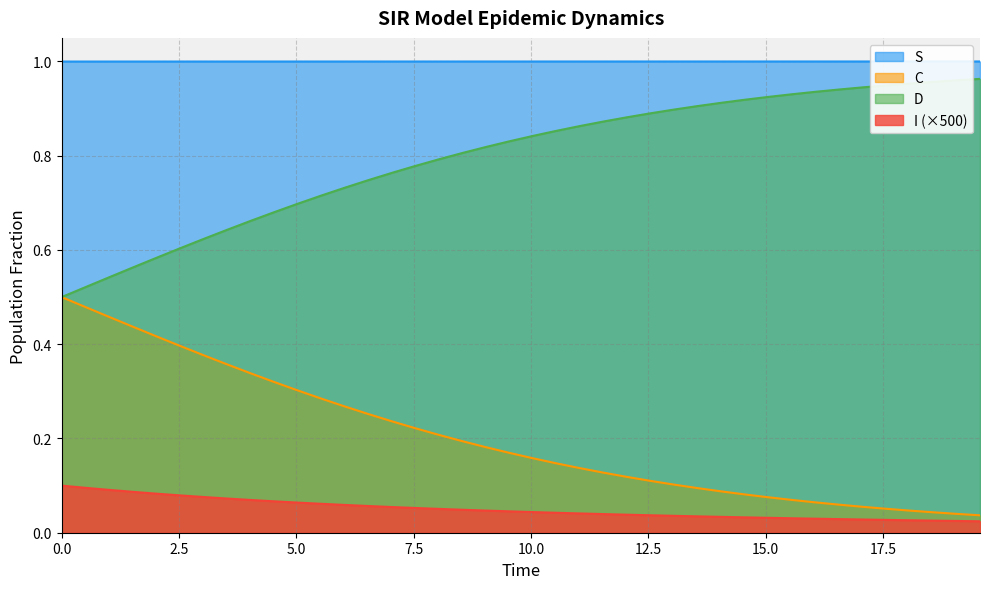

Reading left to right, what are all the values shown in this chart?

S: 1.0	1.0	1.0	1.0	1.0	1.0	1.0	1.0	1.0	1.0	1.0	1.0	1.0	1.0	1.0	1.0	1.0	1.0	1.0	1.0	1.0	1.0	1.0	1.0	1.0	1.0	1.0	1.0	1.0	1.0	1.0	1.0	1.0	1.0	1.0	1.0	1.0	1.0	1.0	1.0
I: 0.1	0.1	0.1	0.1	0.1	0.1	0.1	0.1	0.1	0.1	0.1	0.1	0.1	0.1	0.1	0.1	0.1	0.0	0.0	0.0	0.0	0.0	0.0	0.0	0.0	0.0	0.0	0.0	0.0	0.0	0.0	0.0	0.0	0.0	0.0	0.0	0.0	0.0	0.0	0.0
C: 0.5	0.5	0.5	0.4	0.4	0.4	0.4	0.4	0.3	0.3	0.3	0.3	0.3	0.3	0.2	0.2	0.2	0.2	0.2	0.2	0.2	0.1	0.1	0.1	0.1	0.1	0.1	0.1	0.1	0.1	0.1	0.1	0.1	0.1	0.1	0.1	0.0	0.0	0.0	0.0
D: 0.5	0.5	0.5	0.6	0.6	0.6	0.6	0.6	0.7	0.7	0.7	0.7	0.7	0.7	0.8	0.8	0.8	0.8	0.8	0.8	0.8	0.9	0.9	0.9	0.9	0.9	0.9	0.9	0.9	0.9	0.9	0.9	0.9	0.9	0.9	0.9	1.0	1.0	1.0	1.0